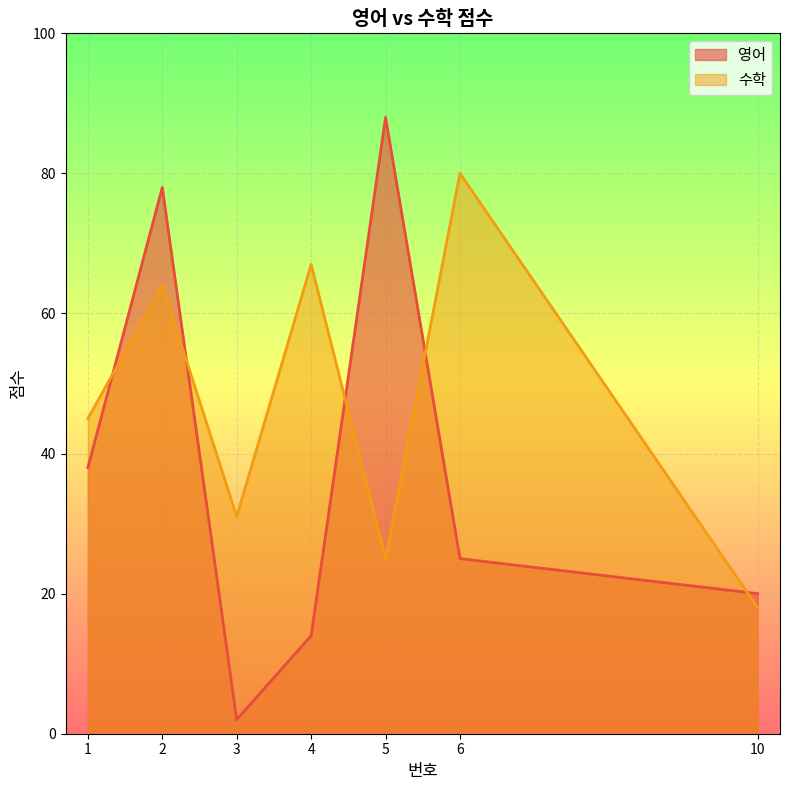

Reading right to left, what are all the values shown in this chart?

영어: 20	25	88	14	2	78	38
수학: 18	80	25	67	31	64	45